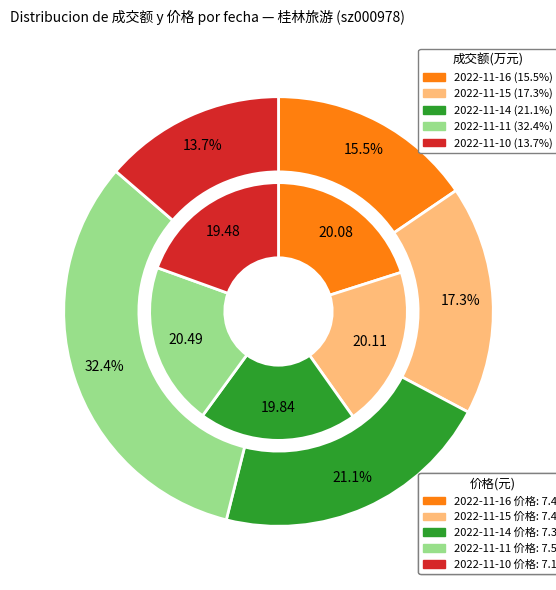

What is the change in value from 2022-11-15 to 2022-11-10?

-3938